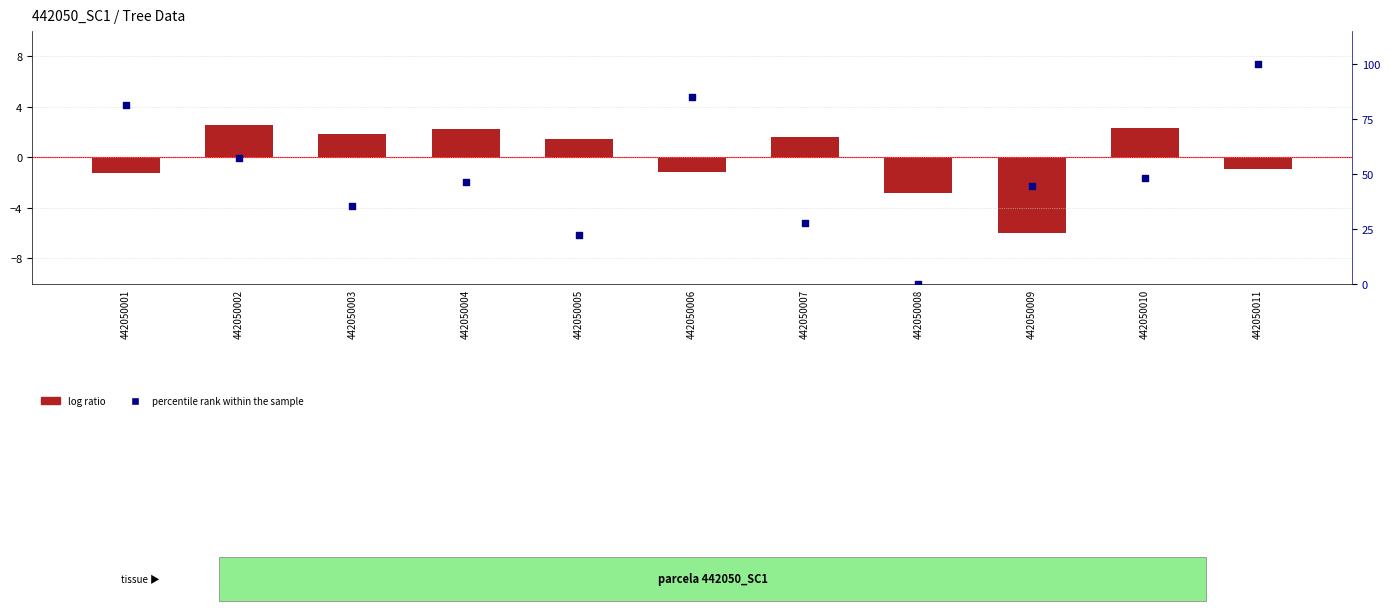

Is the value of log ratio at 442050003 greater than the value of percentile rank within the sample at 442050010?

No